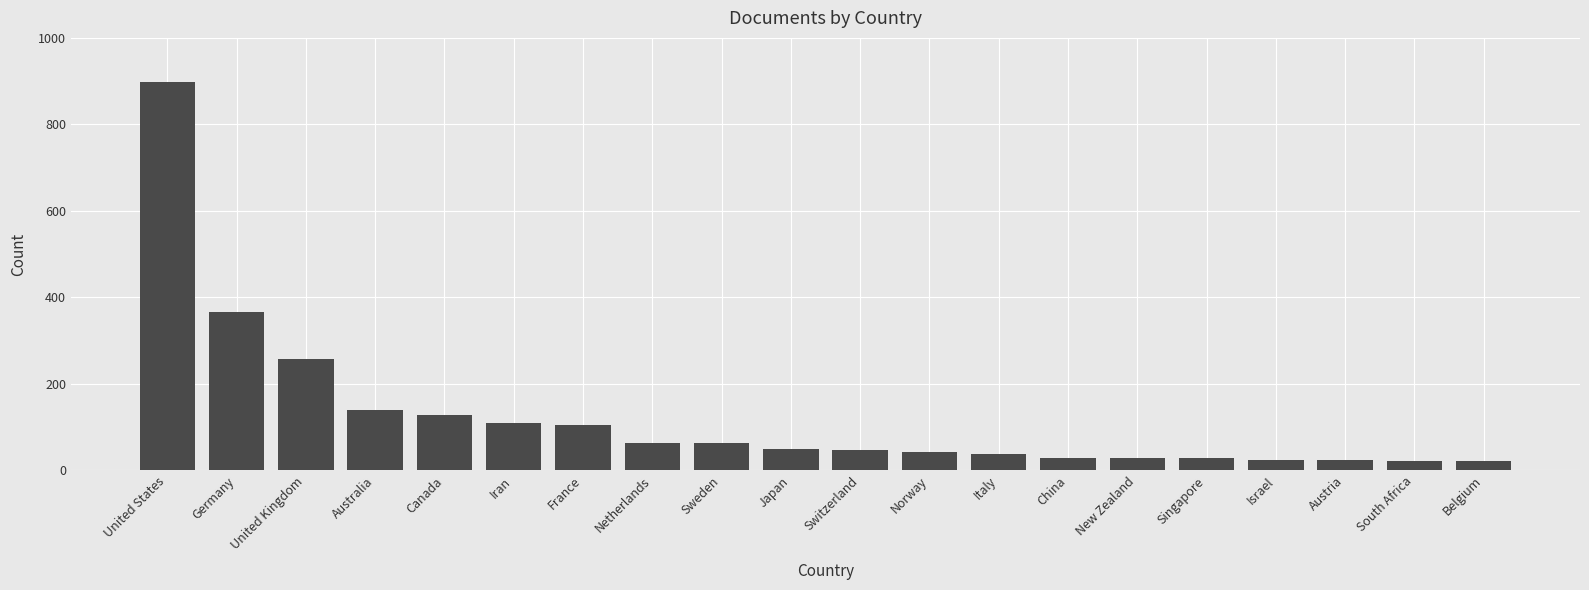

Does the chart contain stacked bars?

No